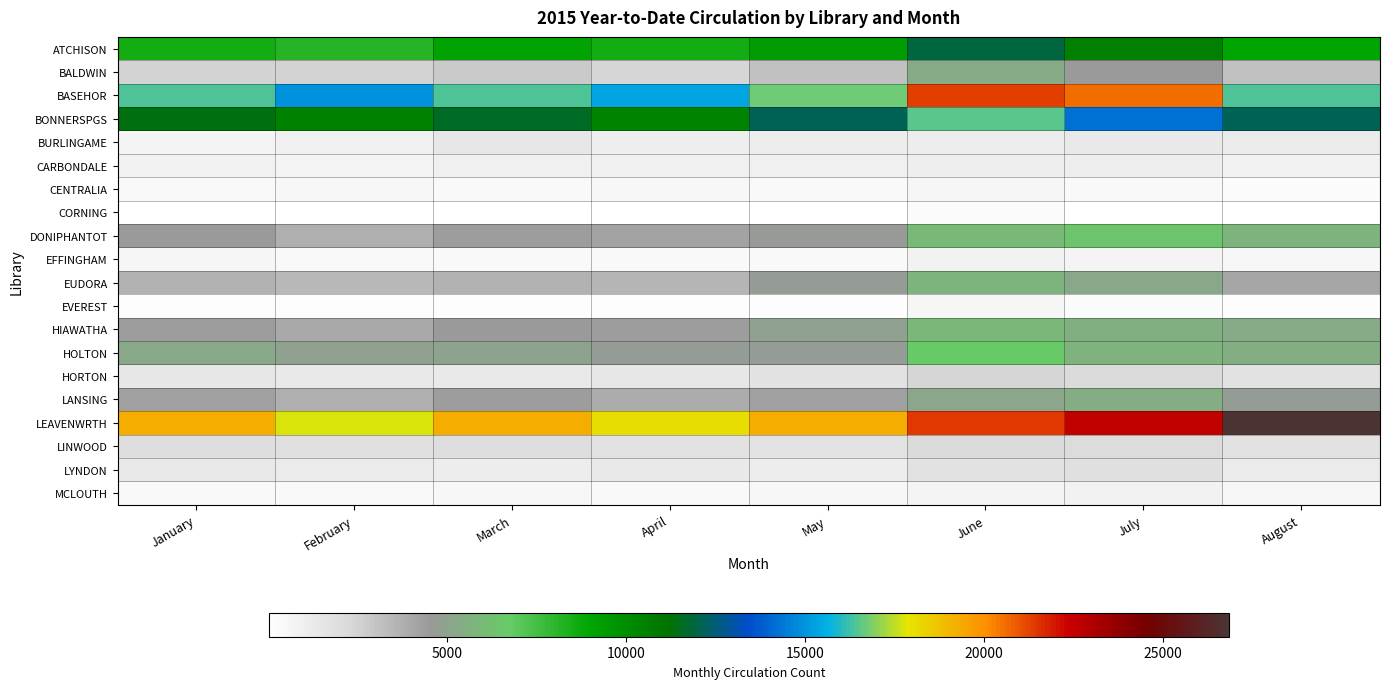

Reading left to right, transcribe all the data shown in this chart.

ATCHISON: January=8530	February=8192	March=9039	April=8606	May=9406	June=11889	July=10635	August=8971
BALDWIN: January=2467	February=2464	March=2791	April=2428	May=3133	June=5307	July=4458	August=3109
BASEHOR: January=16364	February=14951	March=16446	April=15318	May=16707	June=21323	July=20560	August=16393
BONNERSPGS: January=11410	February=10562	March=11587	April=10476	May=12139	June=16515	July=14214	August=12167
BURLINGAME: January=747	February=943	March=1477	April=1013	May=1097	June=1148	July=1313	August=1253
CARBONDALE: January=800	February=682	March=892	April=882	May=867	June=979	July=989	August=856
CENTRALIA: January=418	February=480	March=403	April=507	May=438	June=631	July=438	August=323
CORNING: January=45	February=29	March=56	April=57	May=55	June=289	July=58	August=47
DONIPHANTOT: January=4444	February=3780	March=4385	April=4162	May=4535	June=5920	July=6447	August=5684
EFFINGHAM: January=553	February=402	March=444	April=391	May=446	June=853	July=661	August=479
EUDORA: January=3625	February=3406	March=3658	April=3583	May=4738	June=5761	July=5217	August=4102
EVEREST: January=221	February=198	March=203	April=193	May=225	June=648	July=250	August=233
HIAWATHA: January=4336	February=3937	March=4484	April=4355	May=4852	June=5829	July=5552	August=5276
HOLTON: January=5248	February=4938	March=4982	April=4689	May=4738	June=6700	July=5602	August=5385
HORTON: January=1453	February=1368	March=1365	April=1400	May=1808	June=2435	July=2220	August=1740
LANSING: January=4276	February=3700	March=4402	April=3825	May=4245	June=5120	July=5389	August=4684
LEAVENWRTH: January=19267	February=17764	March=19233	April=18071	May=19289	June=21489	July=22608	August=26834
LINWOOD: January=1987	February=1845	March=1917	April=1747	May=1648	June=2164	July=2097	August=1714
LYNDON: January=1384	February=1208	March=1178	April=1310	May=1164	June=1795	July=1840	August=1271
MCLOUTH: January=444	February=422	March=506	April=386	May=524	June=735	July=830	August=523